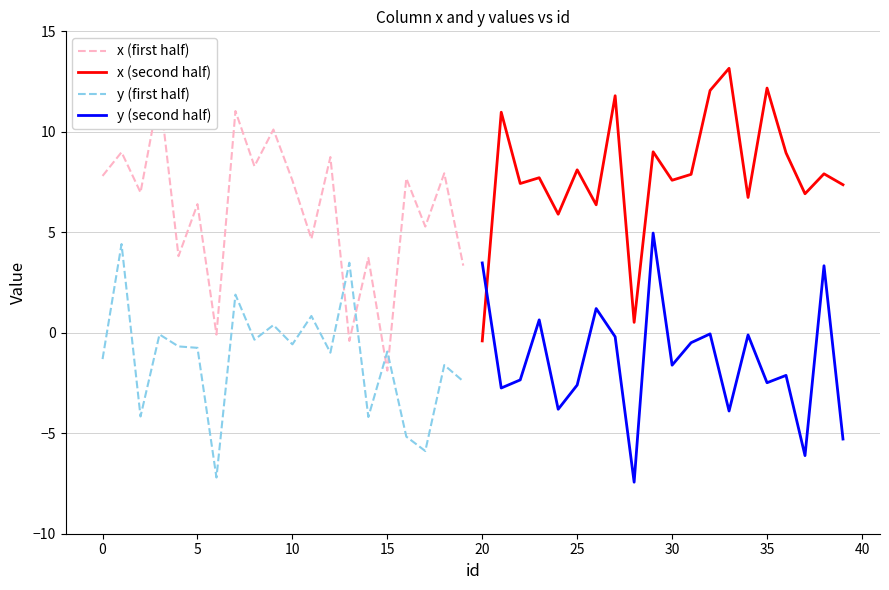

Count the number of data series in this chart.

4